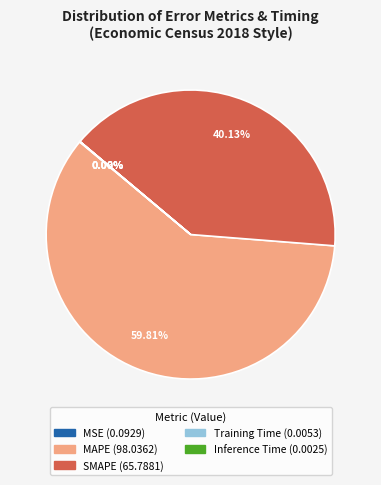

Does MAPE account for over 50% of the chart?

Yes